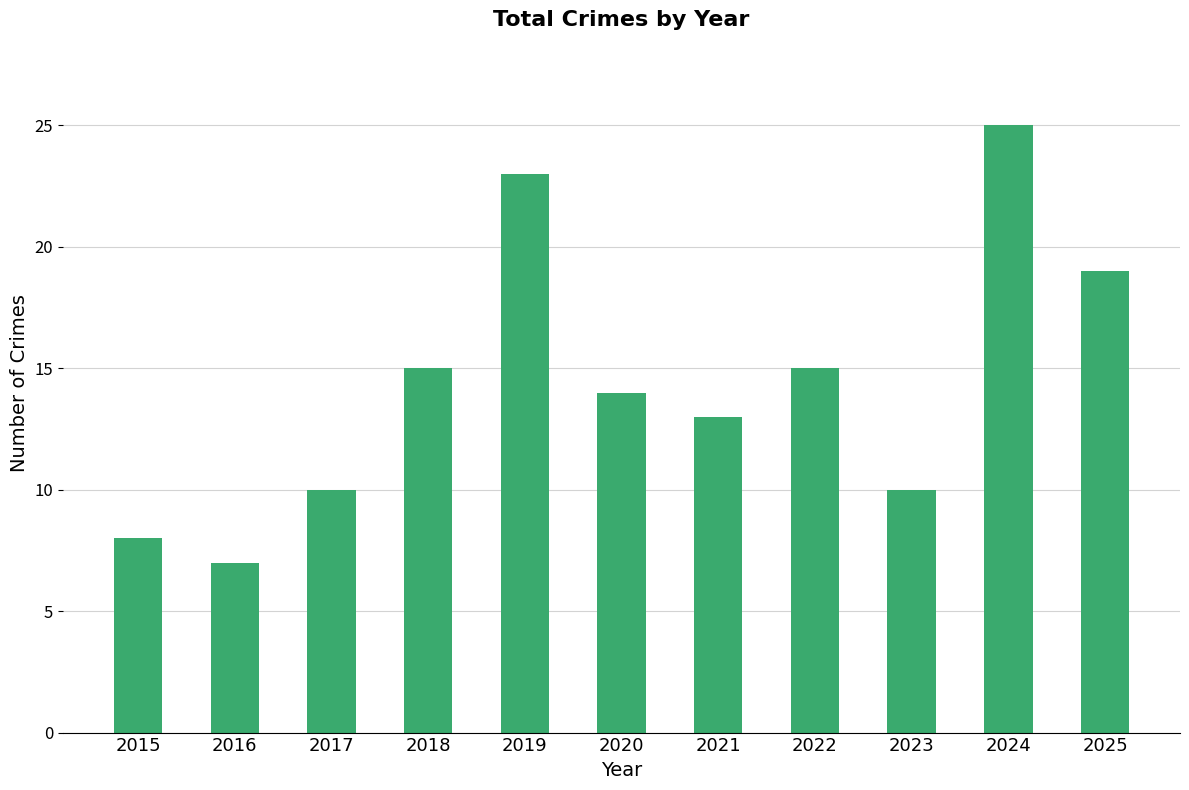

Where does the data first go above 14?

2018